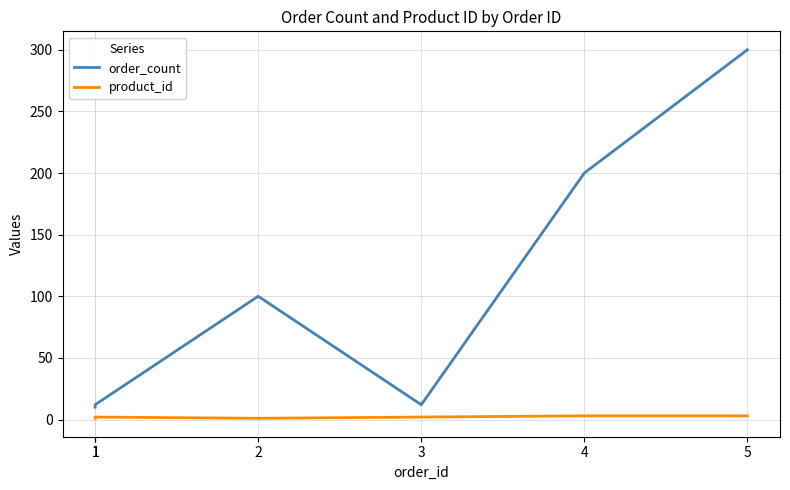

How many product_id values are between 1 and 3?

6